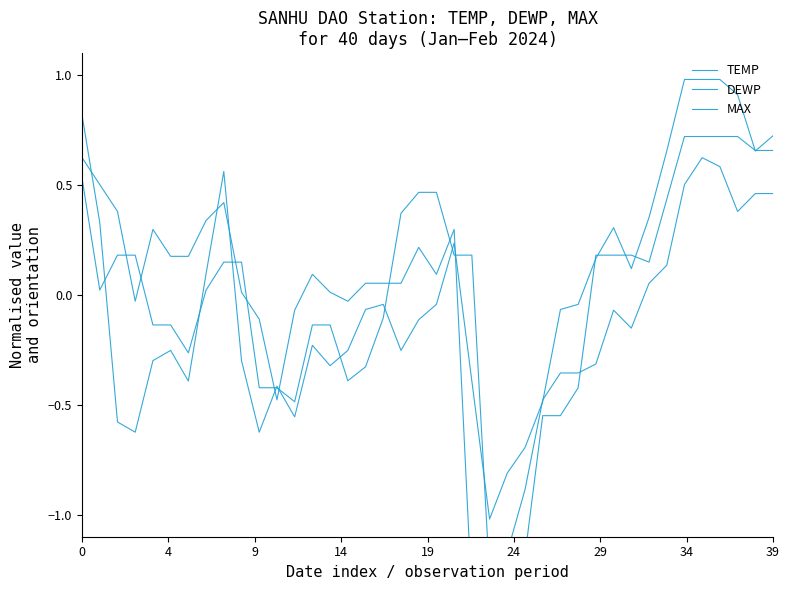

What is the lowest value of the MAX series?

-1.3